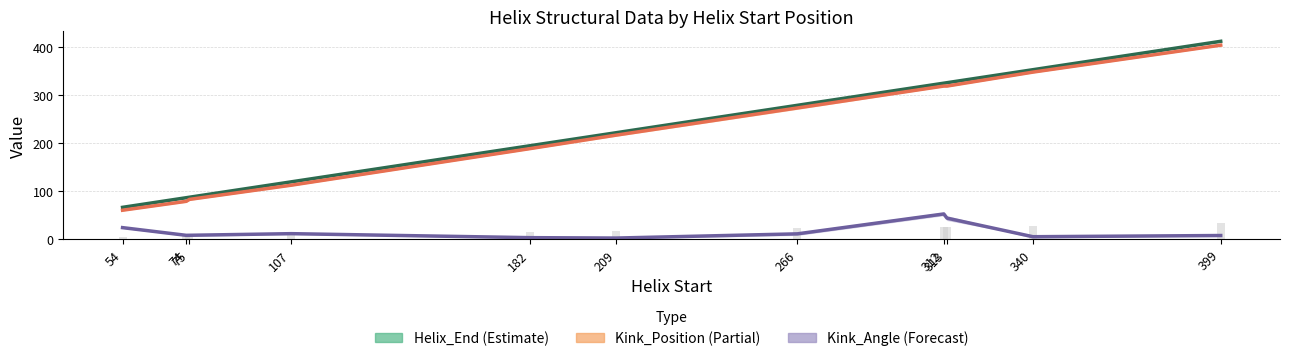

Which series changed the most between 182 and 266?

Kink_Position_A